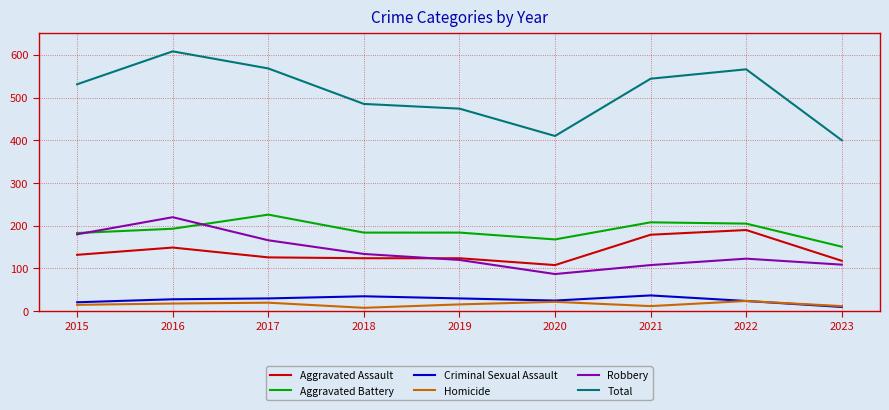

What is the spread (max minus min) of values at 2022?

542